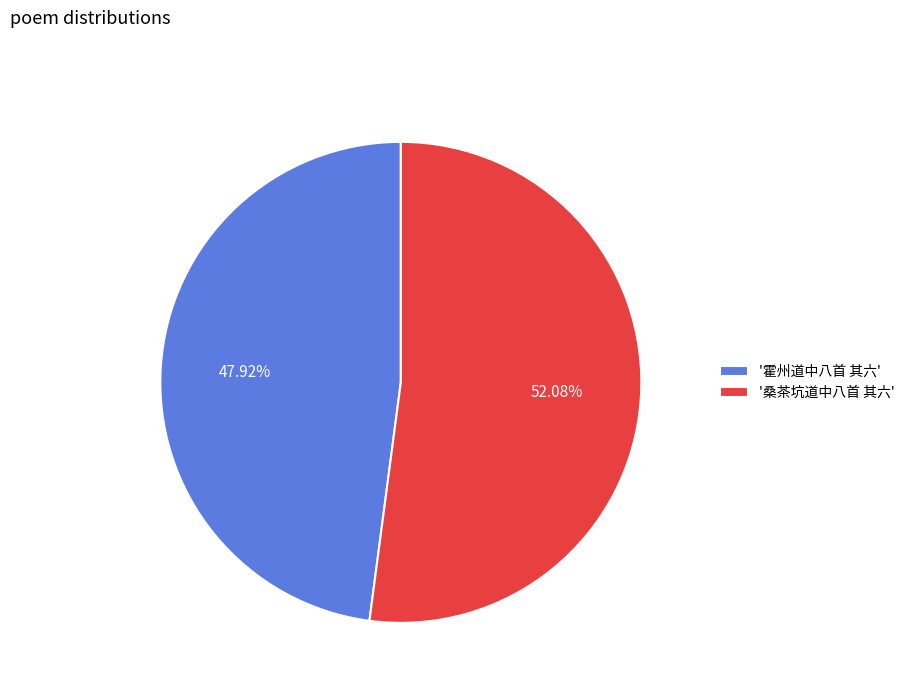

Which slice represents more than half of the pie?

'桑茶坑道中八首 其六'